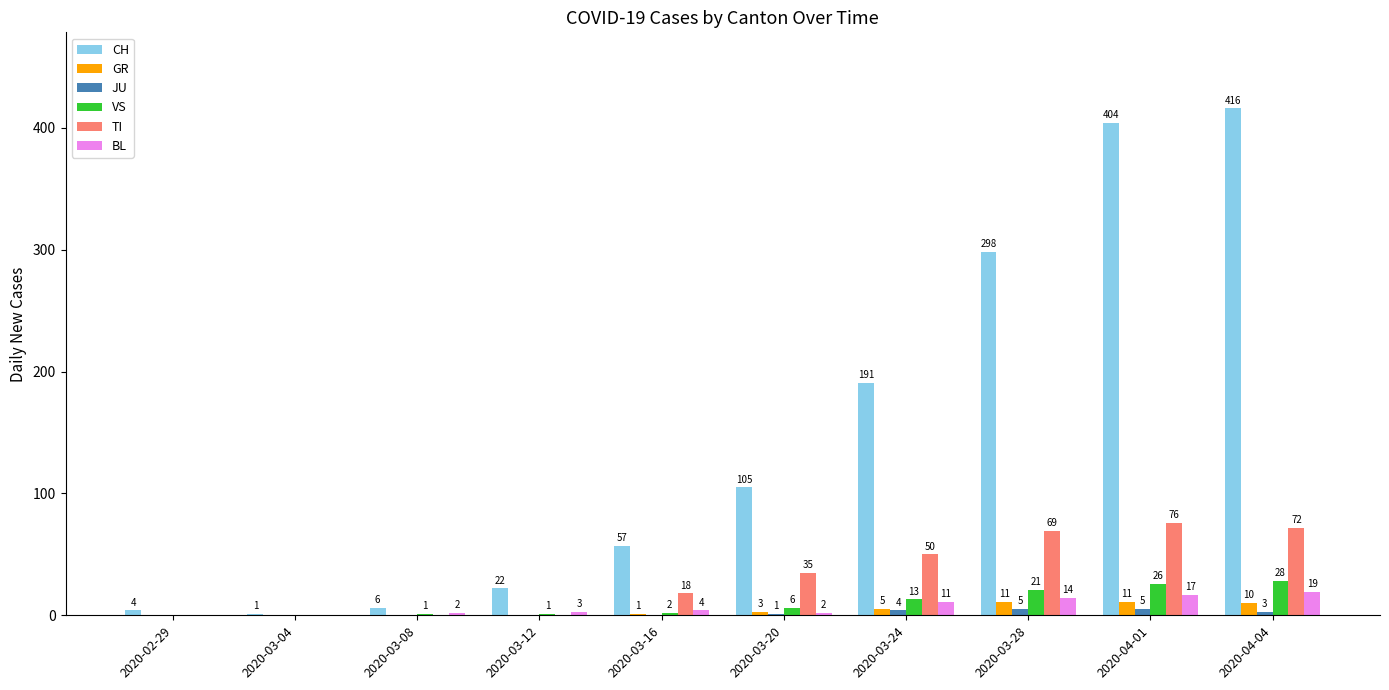

What is the greatest value displayed?

416